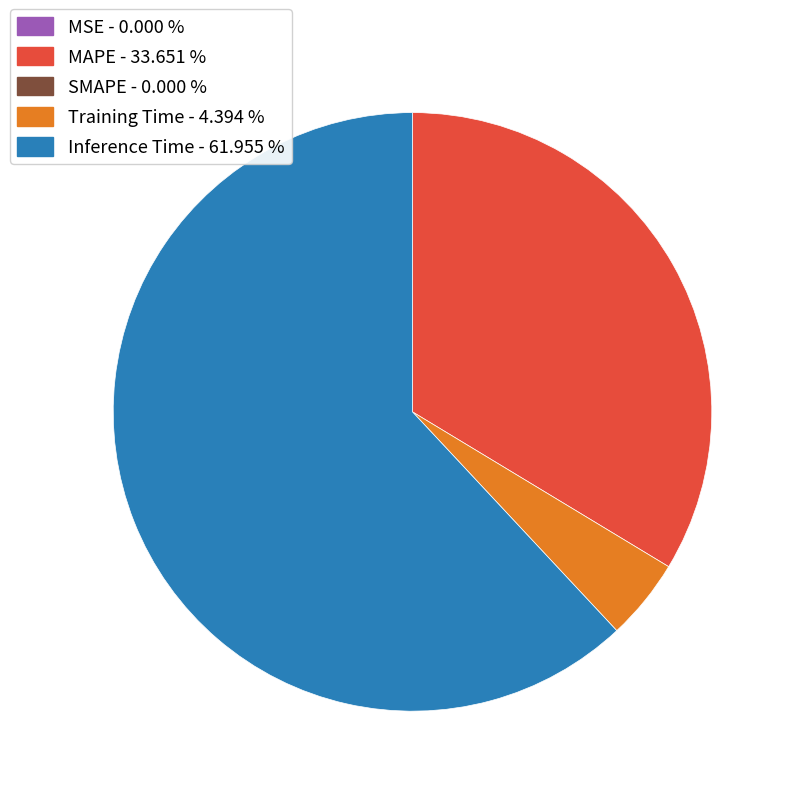

Does any single category account for the majority?

Yes